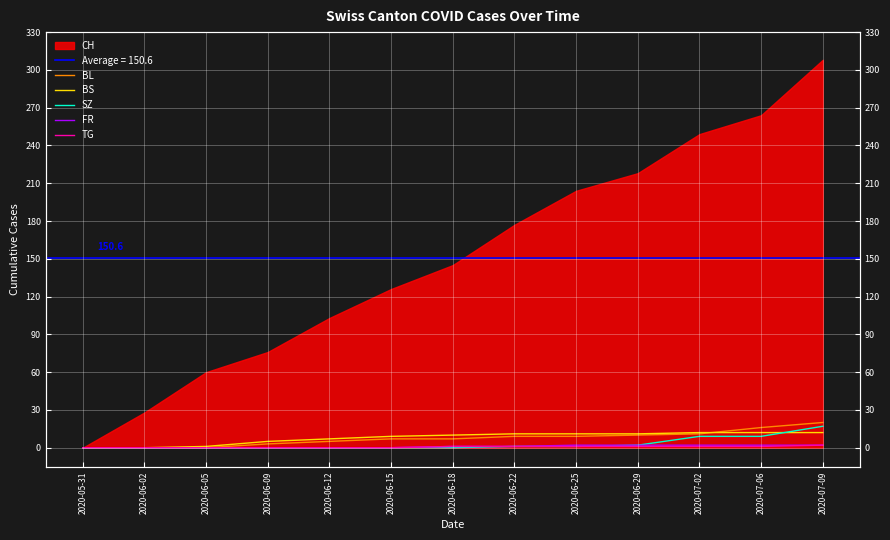

What is the difference between the maximum and minimum values in the TG series?

2